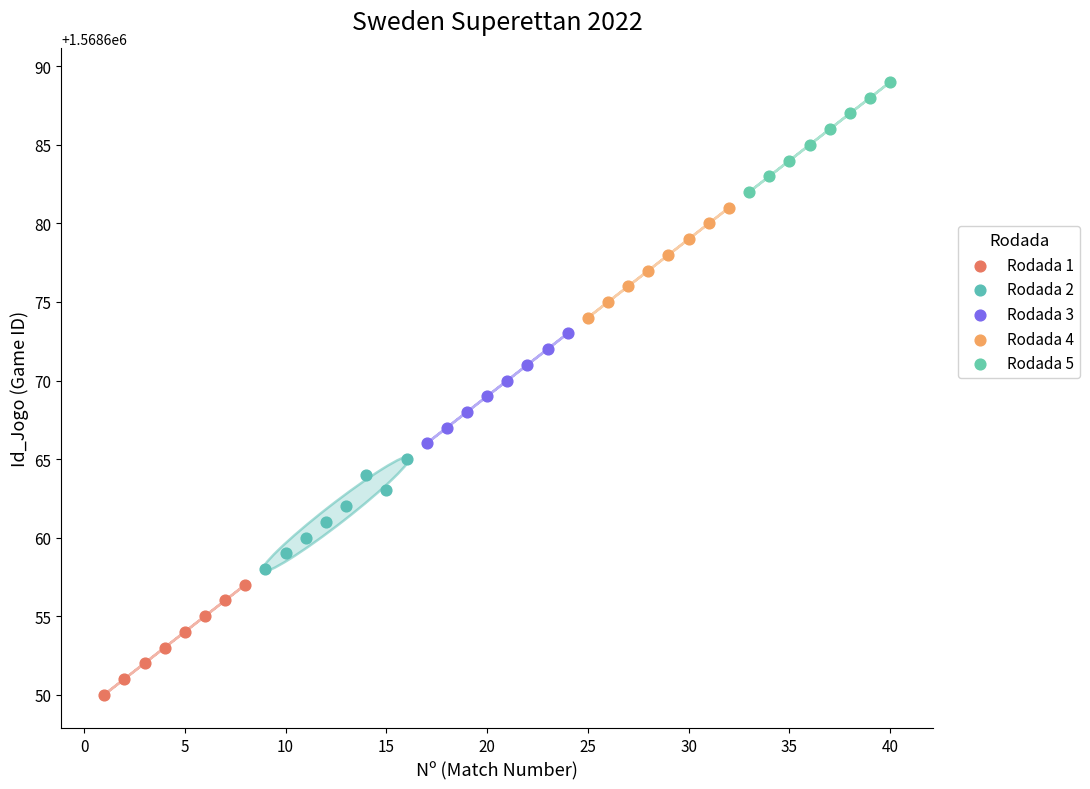

Which series reaches the maximum Y coordinate?

Rodada 5